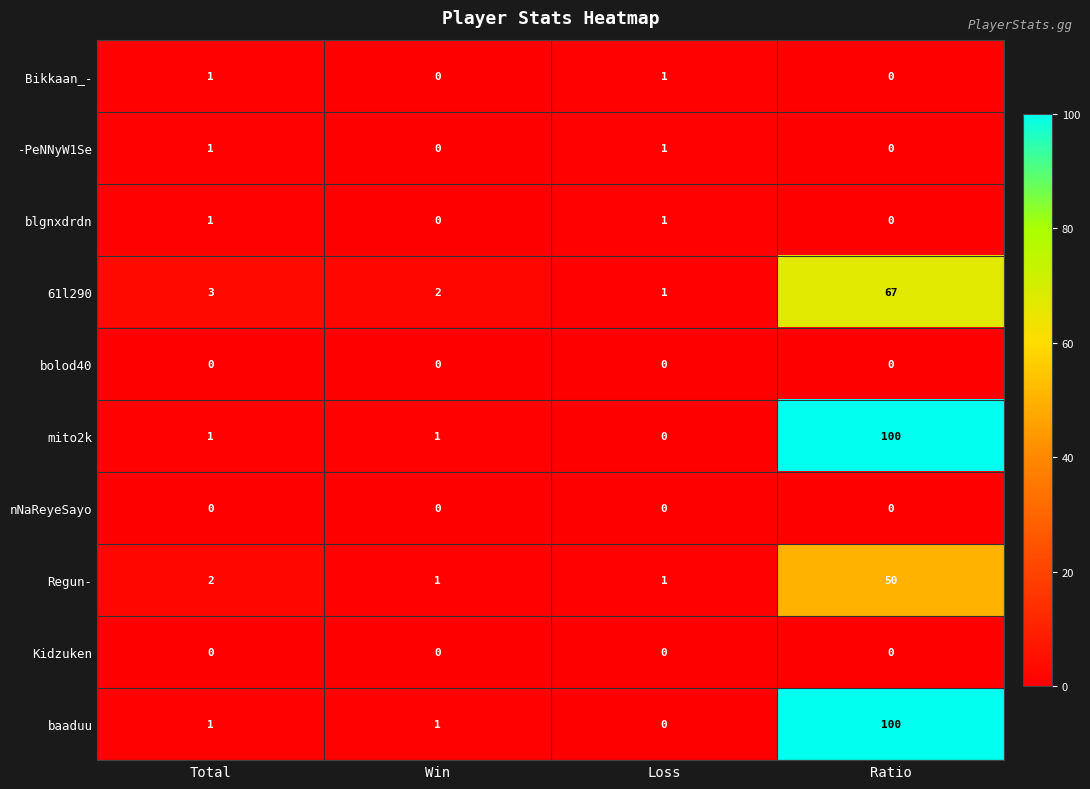

How many values in the 61l290 series are below 3?

2